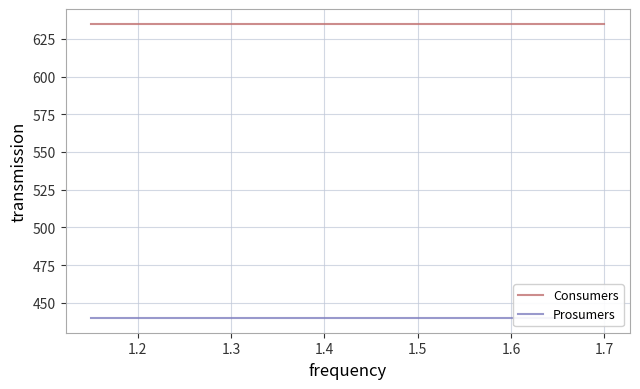

Does the chart have visible grid lines?

Yes